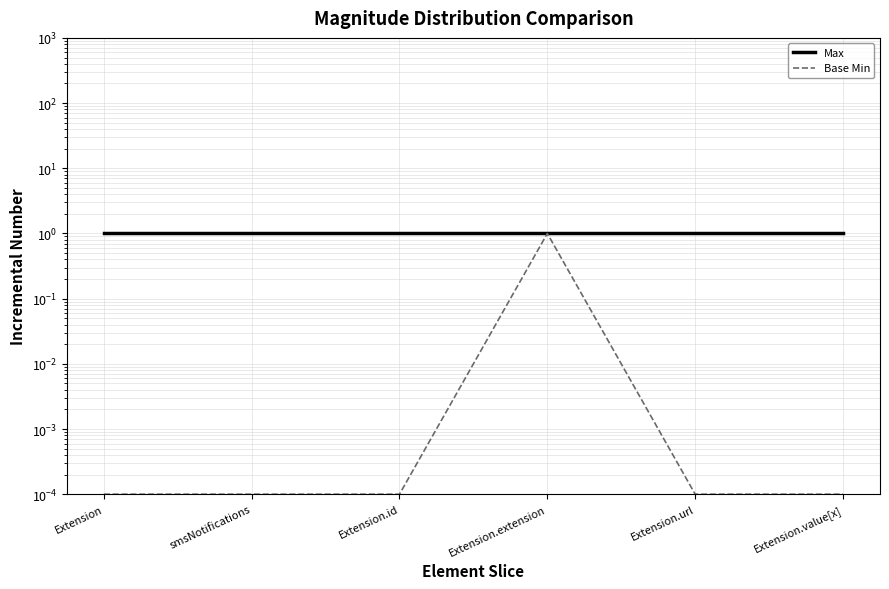

What is the spread (max minus min) of values at Extension.url?

1.0